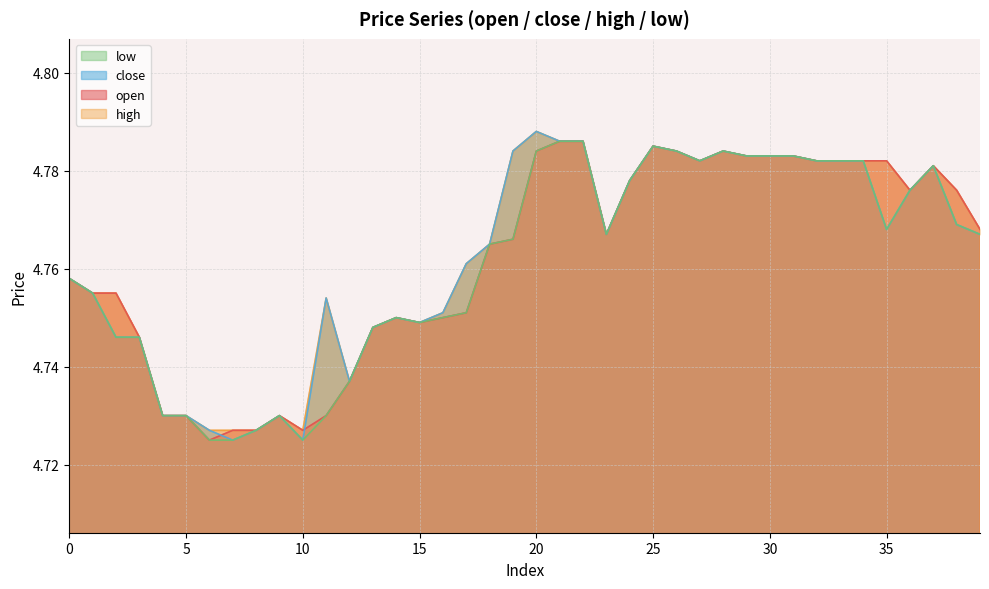

What is the lowest value of the open series?

4.7